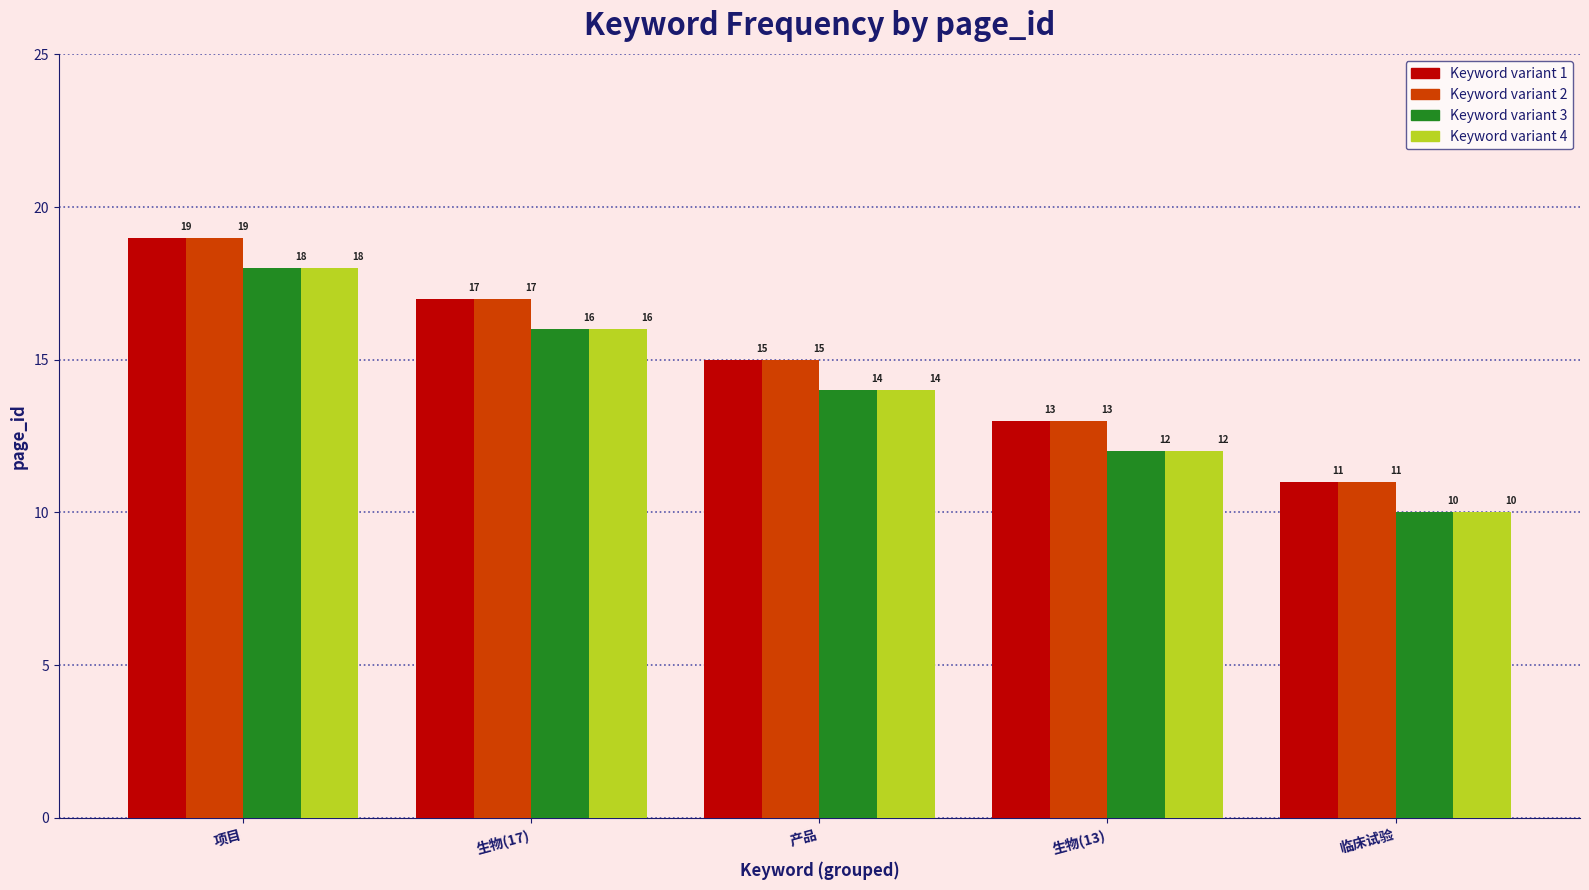

The chart shows a value of 24 at 专项. True or false?

False